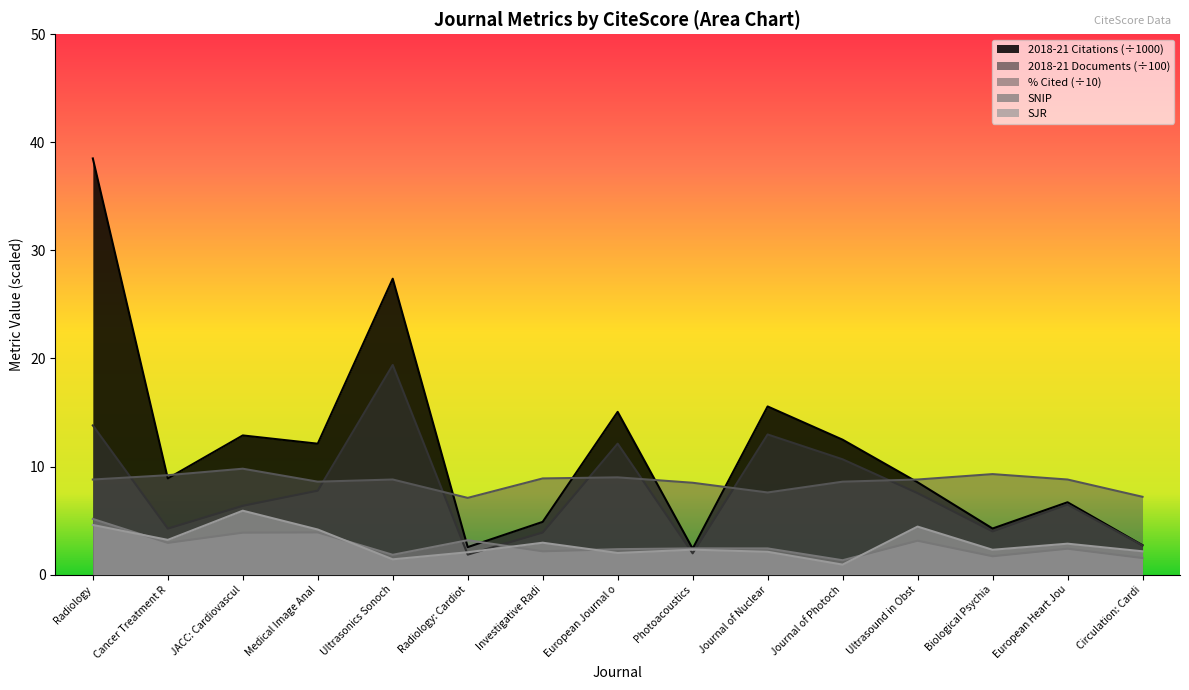

Which label corresponds to the largest value in the chart?

Radiology